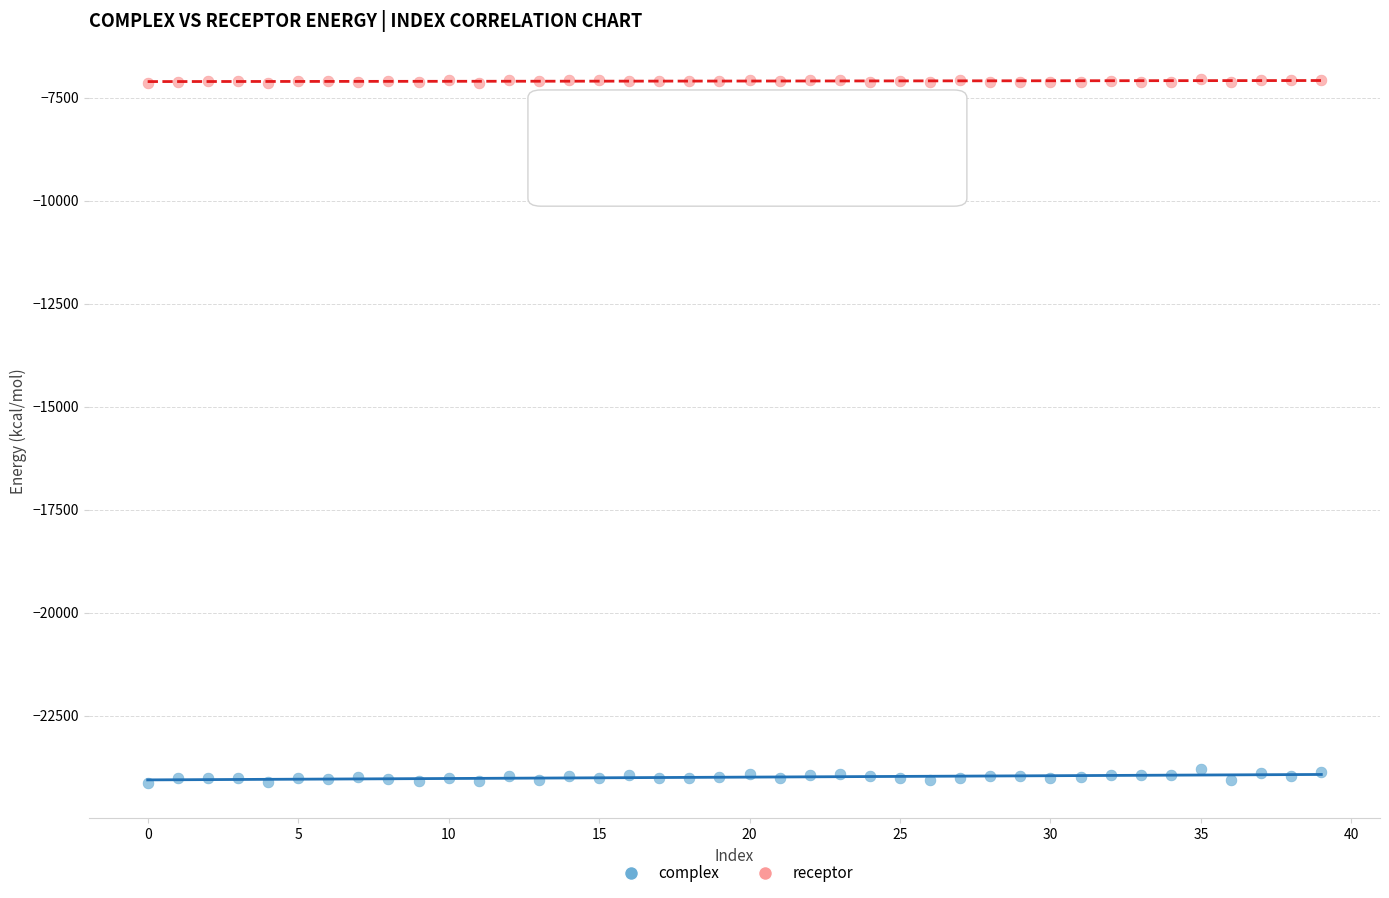

Across all data points, what is the range of Y values (max minus min)?

17094.4